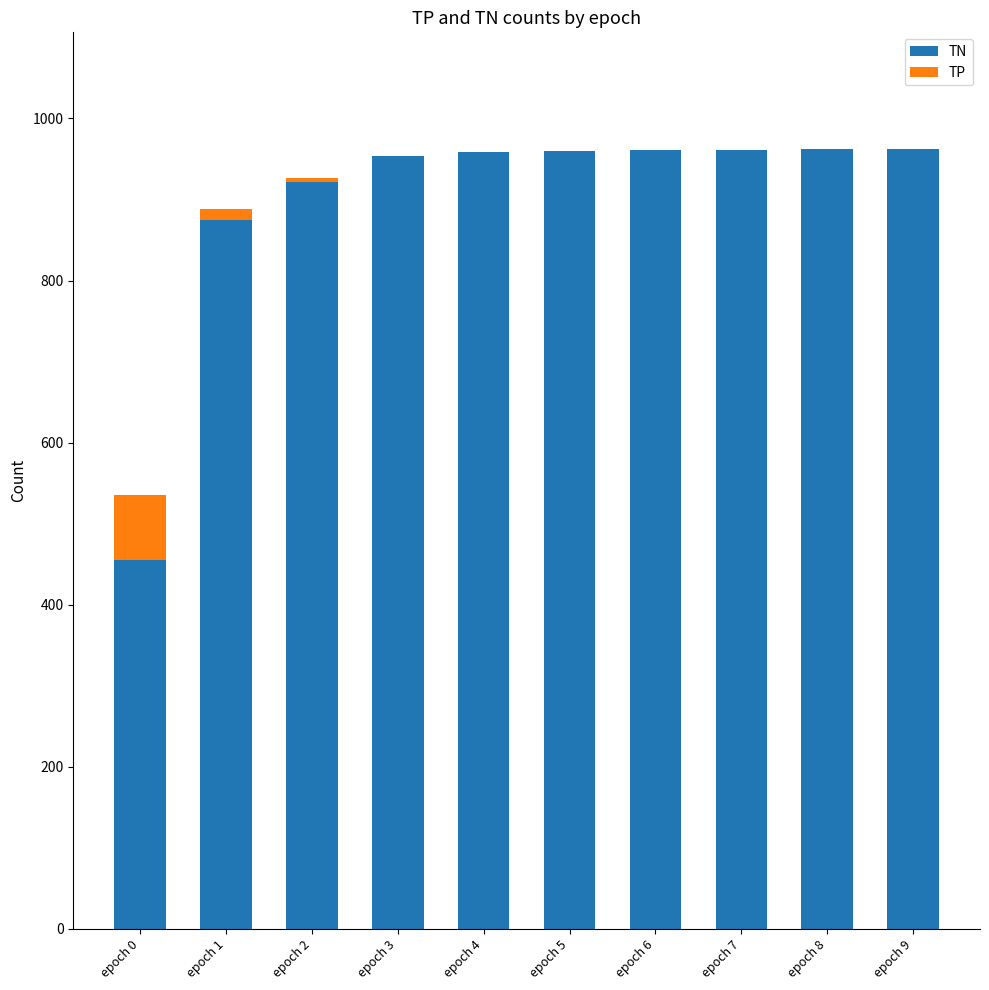

The value of TN at epoch 2 is 922. True or false?

True